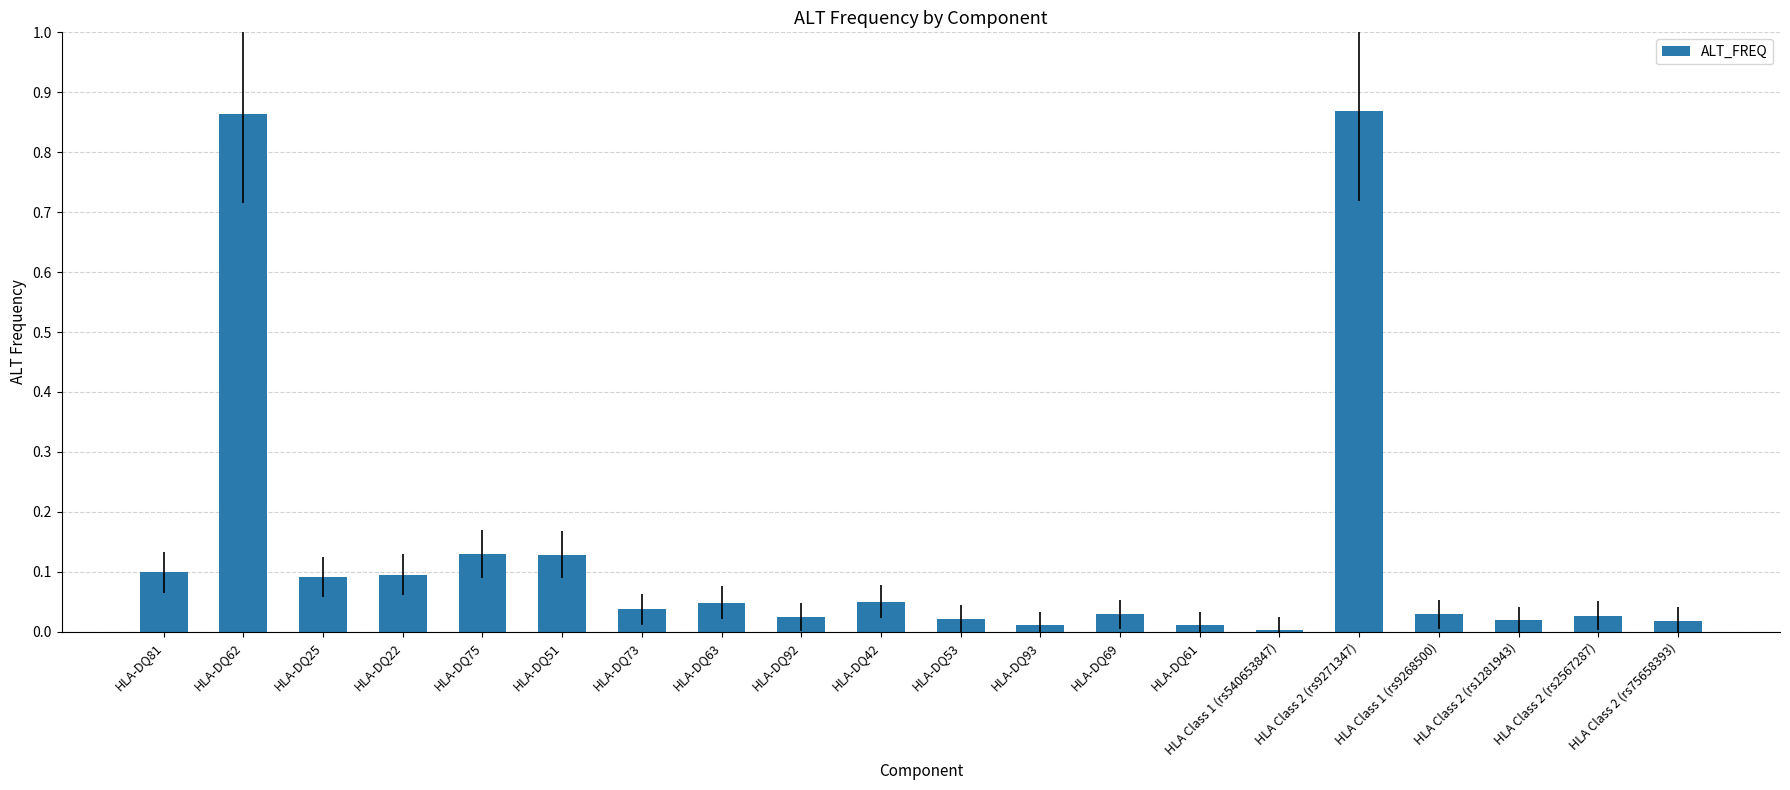

What is the label of the 6th bar from the left?

HLA-DQ51